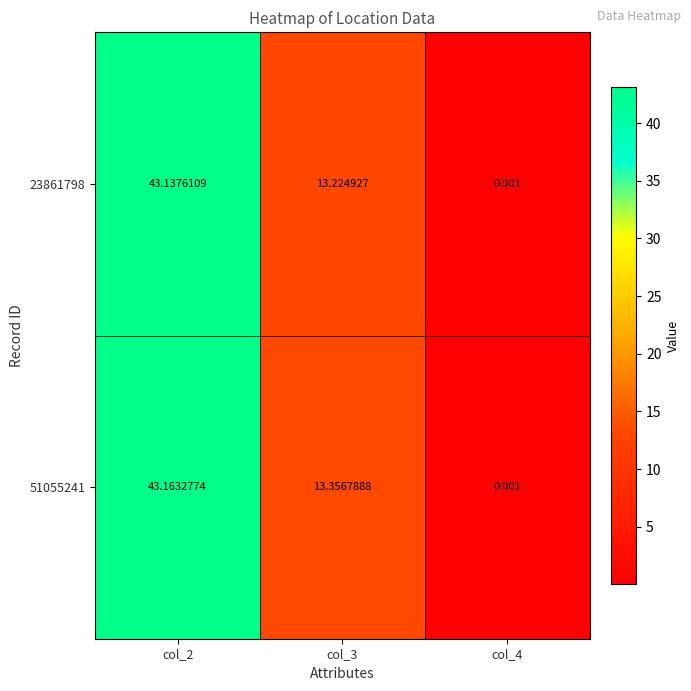

List the series in order of their peak value, lowest first.

23861798, 51055241